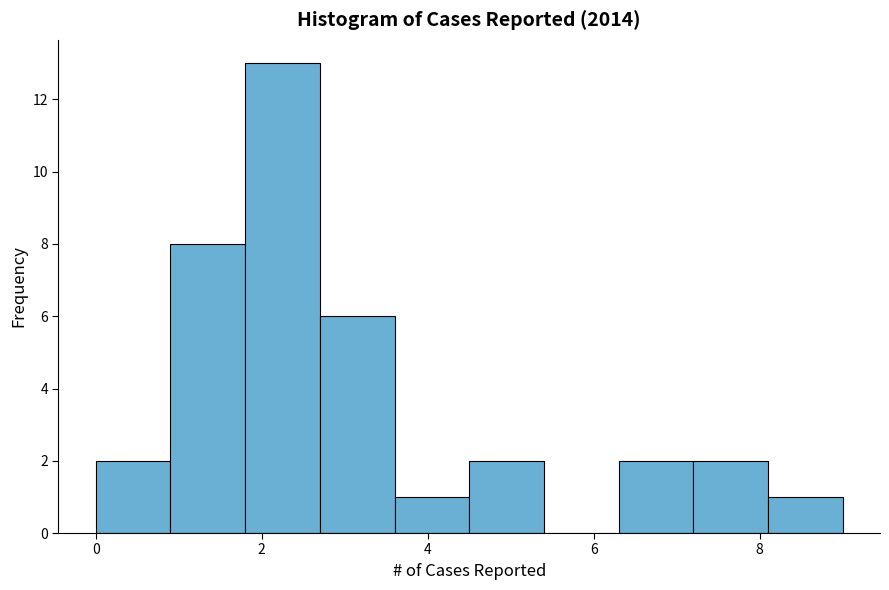

Reading left to right, list every bar in this chart as the range it spans on the x-axis followed by its height. Neither the bar edges nor the heights are printed on the chart, so give them approximately, as read against the axes.

0.0 to 0.9: 2
0.9 to 1.8: 8
1.8 to 2.7: 13
2.7 to 3.6: 6
3.6 to 4.5: 1
4.5 to 5.4: 2
5.4 to 6.3: 0
6.3 to 7.2: 2
7.2 to 8.1: 2
8.1 to 9.0: 1